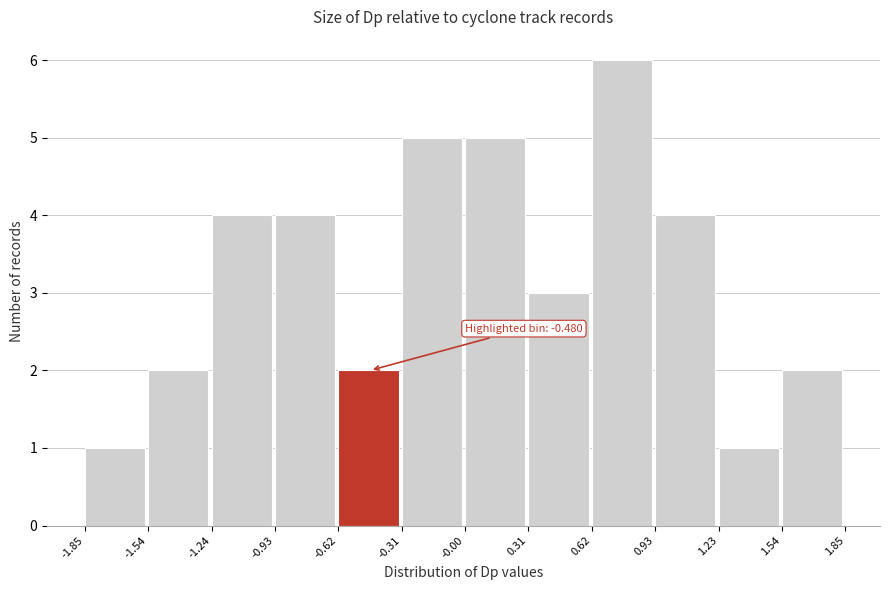

Over which range of the x-axis is the bar tallest?

0.62 to 0.93